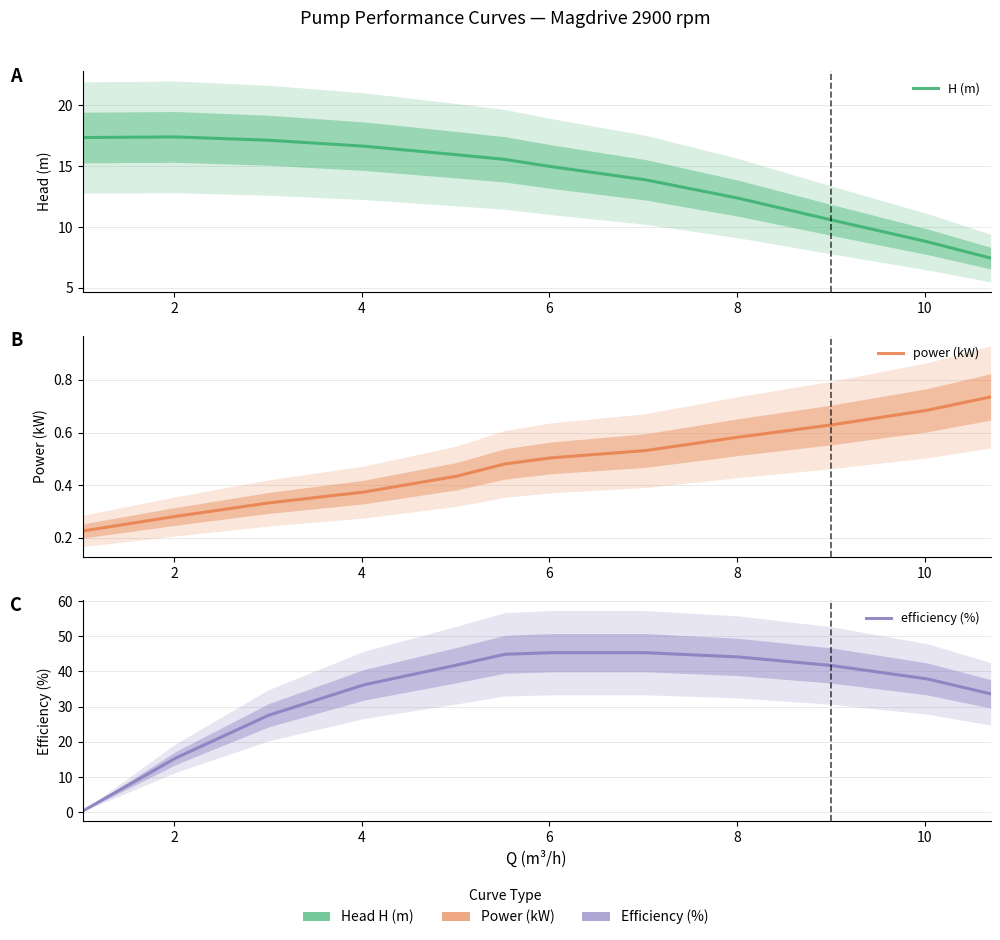

Reading right to left, what are all the values shown in this chart?

H (m): 7.4	8.8	10.6	12.4	13.9	15.0	15.6	15.9	16.6	17.1	17.4	17.4
power (kW): 0.7	0.7	0.6	0.6	0.5	0.5	0.5	0.4	0.4	0.3	0.3	0.2
efficiency (%): 33.6	37.9	41.7	44.1	45.3	45.3	44.9	41.8	36.2	27.5	15.4	0.3